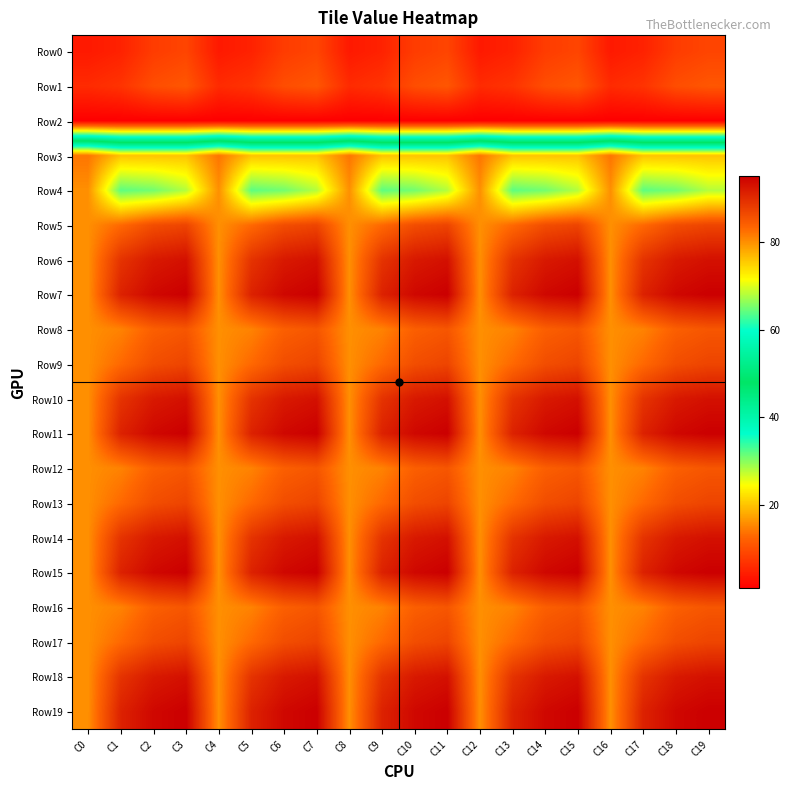

Reading left to right, list all the values displayed in this chart.

Row0: C0=4	C1=5	C2=8	C3=9	C4=4	C5=5	C6=8	C7=9	C8=4	C9=5	C10=8	C11=9	C12=4	C13=5	C14=8	C15=9	C16=4	C17=5	C18=8	C19=9
Row1: C0=6	C1=7	C2=10	C3=11	C4=6	C5=7	C6=10	C7=11	C8=6	C9=7	C10=10	C11=11	C12=6	C13=7	C14=10	C15=11	C16=6	C17=7	C18=10	C19=11
Row2: C0=1	C1=1	C2=1	C3=1	C4=1	C5=1	C6=1	C7=1	C8=1	C9=1	C10=1	C11=1	C12=1	C13=1	C14=1	C15=1	C16=1	C17=1	C18=1	C19=1
Row3: C0=82	C1=76	C2=76	C3=76	C4=82	C5=76	C6=76	C7=76	C8=82	C9=76	C10=76	C11=76	C12=82	C13=76	C14=76	C15=76	C16=82	C17=76	C18=76	C19=76
Row4: C0=80	C1=64	C2=65	C3=68	C4=80	C5=64	C6=65	C7=68	C8=80	C9=64	C10=65	C11=68	C12=80	C13=64	C14=65	C15=68	C16=80	C17=64	C18=65	C19=68
Row5: C0=80	C1=83	C2=86	C3=87	C4=80	C5=83	C6=86	C7=87	C8=80	C9=83	C10=86	C11=87	C12=80	C13=83	C14=86	C15=87	C16=80	C17=83	C18=86	C19=87
Row6: C0=80	C1=89	C2=92	C3=93	C4=80	C5=89	C6=92	C7=93	C8=80	C9=89	C10=92	C11=93	C12=80	C13=89	C14=92	C15=93	C16=80	C17=89	C18=92	C19=93
Row7: C0=80	C1=91	C2=94	C3=95	C4=80	C5=91	C6=94	C7=95	C8=80	C9=91	C10=94	C11=95	C12=80	C13=91	C14=94	C15=95	C16=80	C17=91	C18=94	C19=95
Row8: C0=80	C1=81	C2=84	C3=85	C4=80	C5=81	C6=84	C7=85	C8=80	C9=81	C10=84	C11=85	C12=80	C13=81	C14=84	C15=85	C16=80	C17=81	C18=84	C19=85
Row9: C0=80	C1=83	C2=86	C3=87	C4=80	C5=83	C6=86	C7=87	C8=80	C9=83	C10=86	C11=87	C12=80	C13=83	C14=86	C15=87	C16=80	C17=83	C18=86	C19=87
Row10: C0=80	C1=89	C2=92	C3=93	C4=80	C5=89	C6=92	C7=93	C8=80	C9=89	C10=92	C11=93	C12=80	C13=89	C14=92	C15=93	C16=80	C17=89	C18=92	C19=93
Row11: C0=80	C1=91	C2=94	C3=95	C4=80	C5=91	C6=94	C7=95	C8=80	C9=91	C10=94	C11=95	C12=80	C13=91	C14=94	C15=95	C16=80	C17=91	C18=94	C19=95
Row12: C0=80	C1=81	C2=84	C3=85	C4=80	C5=81	C6=84	C7=85	C8=80	C9=81	C10=84	C11=85	C12=80	C13=81	C14=84	C15=85	C16=80	C17=81	C18=84	C19=85
Row13: C0=80	C1=83	C2=86	C3=87	C4=80	C5=83	C6=86	C7=87	C8=80	C9=83	C10=86	C11=87	C12=80	C13=83	C14=86	C15=87	C16=80	C17=83	C18=86	C19=87
Row14: C0=80	C1=89	C2=92	C3=93	C4=80	C5=89	C6=92	C7=93	C8=80	C9=89	C10=92	C11=93	C12=80	C13=89	C14=92	C15=93	C16=80	C17=89	C18=92	C19=93
Row15: C0=80	C1=91	C2=94	C3=95	C4=80	C5=91	C6=94	C7=95	C8=80	C9=91	C10=94	C11=95	C12=80	C13=91	C14=94	C15=95	C16=80	C17=91	C18=94	C19=95
Row16: C0=80	C1=81	C2=84	C3=85	C4=80	C5=81	C6=84	C7=85	C8=80	C9=81	C10=84	C11=85	C12=80	C13=81	C14=84	C15=85	C16=80	C17=81	C18=84	C19=85
Row17: C0=80	C1=83	C2=86	C3=87	C4=80	C5=83	C6=86	C7=87	C8=80	C9=83	C10=86	C11=87	C12=80	C13=83	C14=86	C15=87	C16=80	C17=83	C18=86	C19=87
Row18: C0=80	C1=89	C2=92	C3=93	C4=80	C5=89	C6=92	C7=93	C8=80	C9=89	C10=92	C11=93	C12=80	C13=89	C14=92	C15=93	C16=80	C17=89	C18=92	C19=93
Row19: C0=80	C1=91	C2=94	C3=95	C4=80	C5=91	C6=94	C7=95	C8=80	C9=91	C10=94	C11=95	C12=80	C13=91	C14=94	C15=95	C16=80	C17=91	C18=94	C19=95